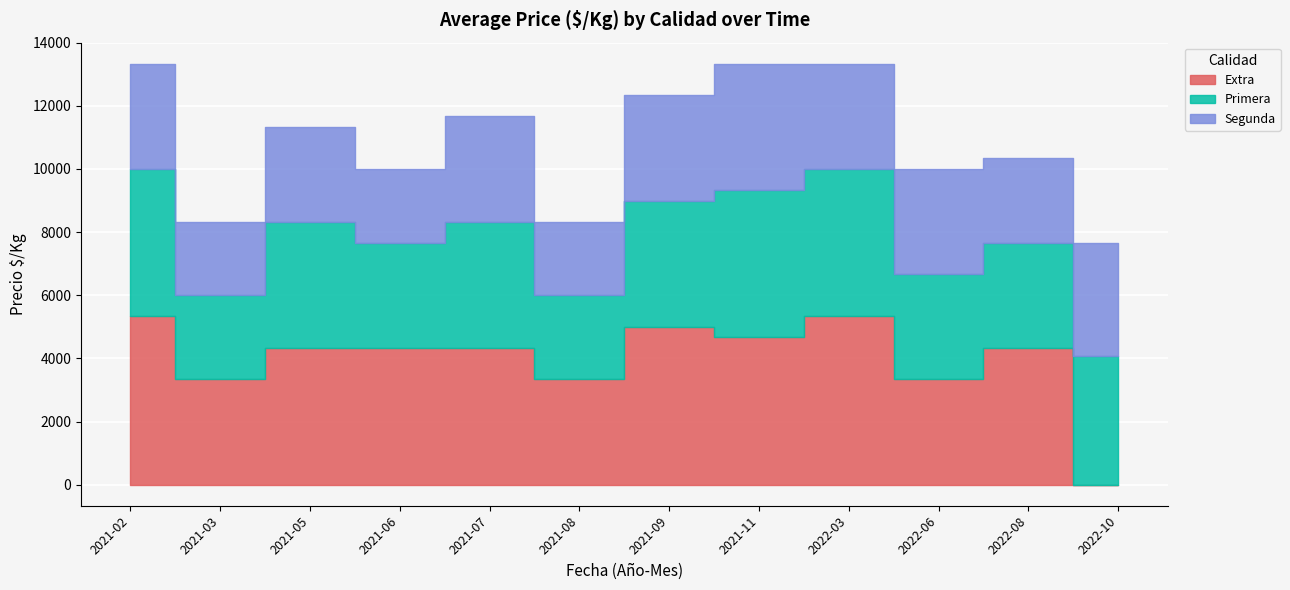

Count the Segunda values in the range 2667 to 3333.

7